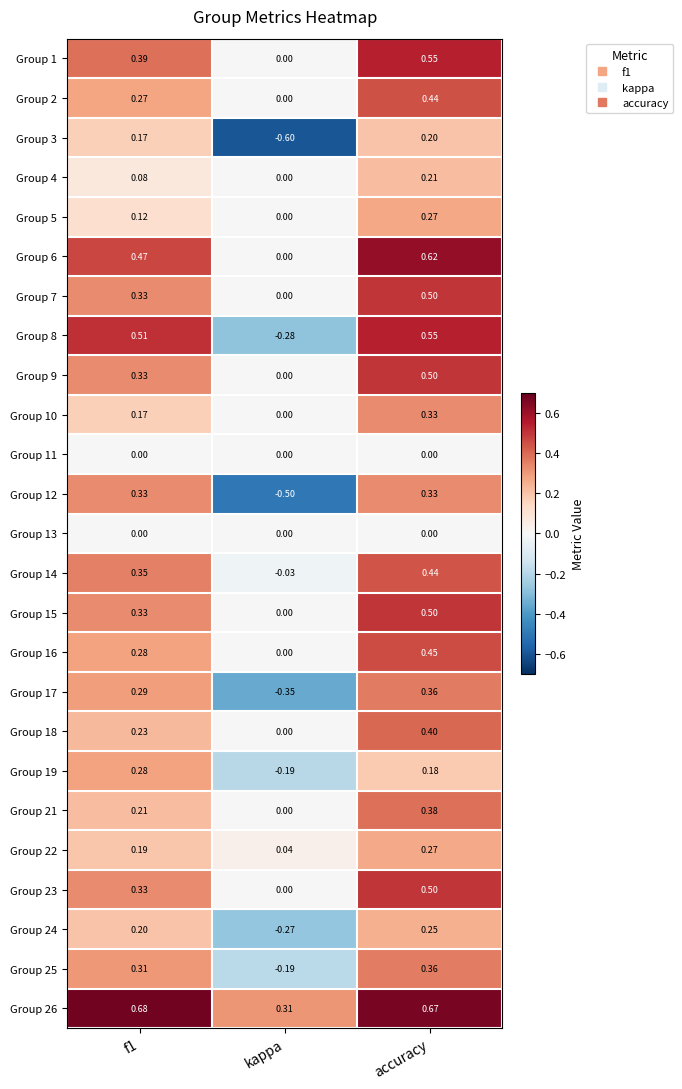

At which category is the sum across all series the highest?

accuracy